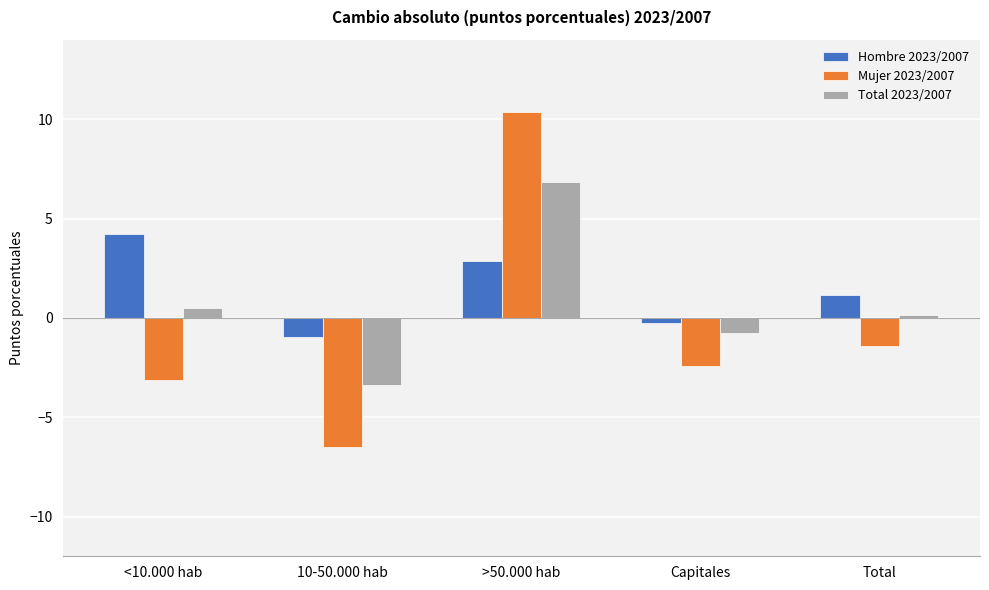

At how many categories does at least one series exceed 5?

1